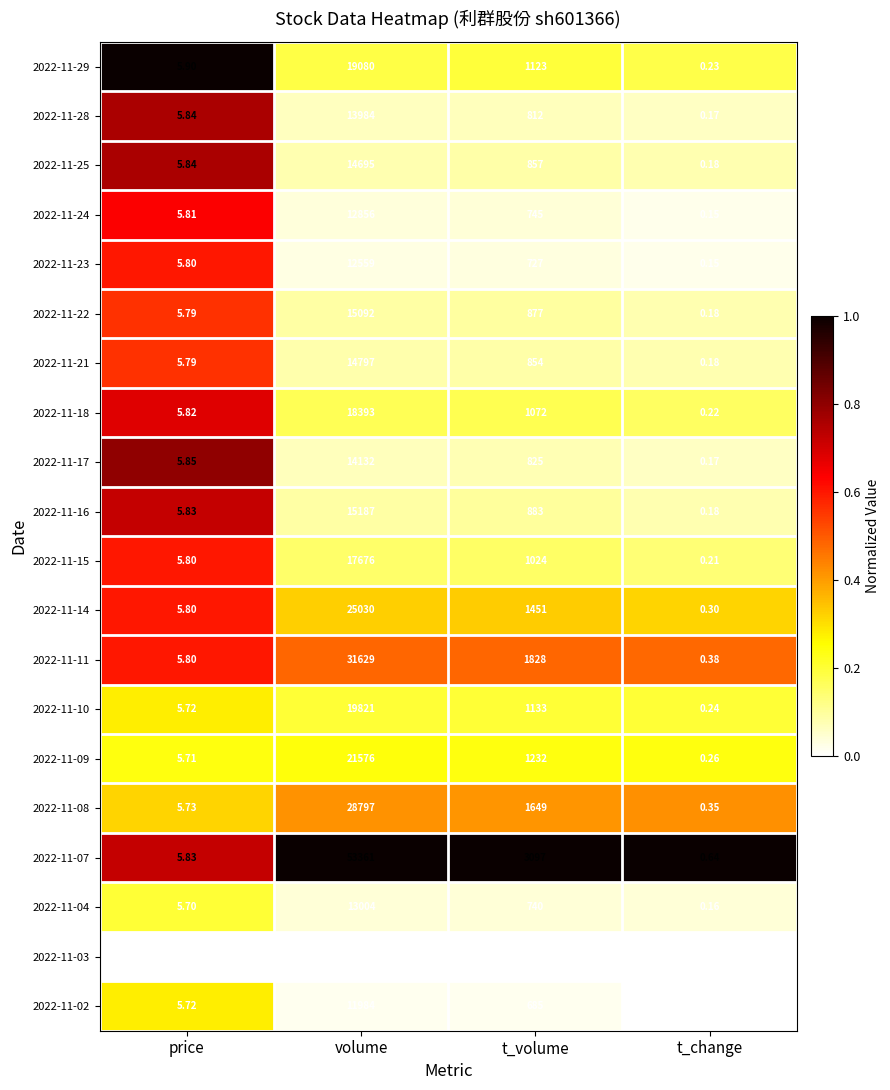

Is the value of 2022-11-02 at t_volume greater than the value of 2022-11-24 at t_volume?

No